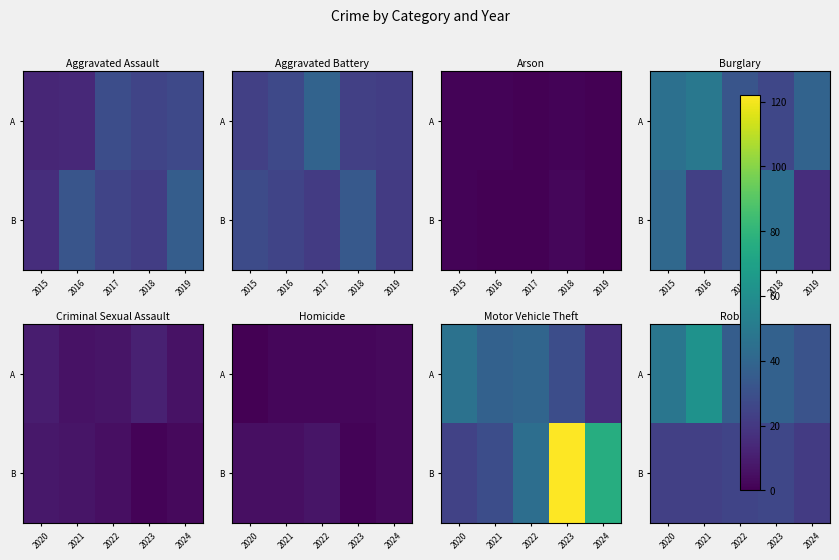

At how many categories does at least one series exceed 30?

5